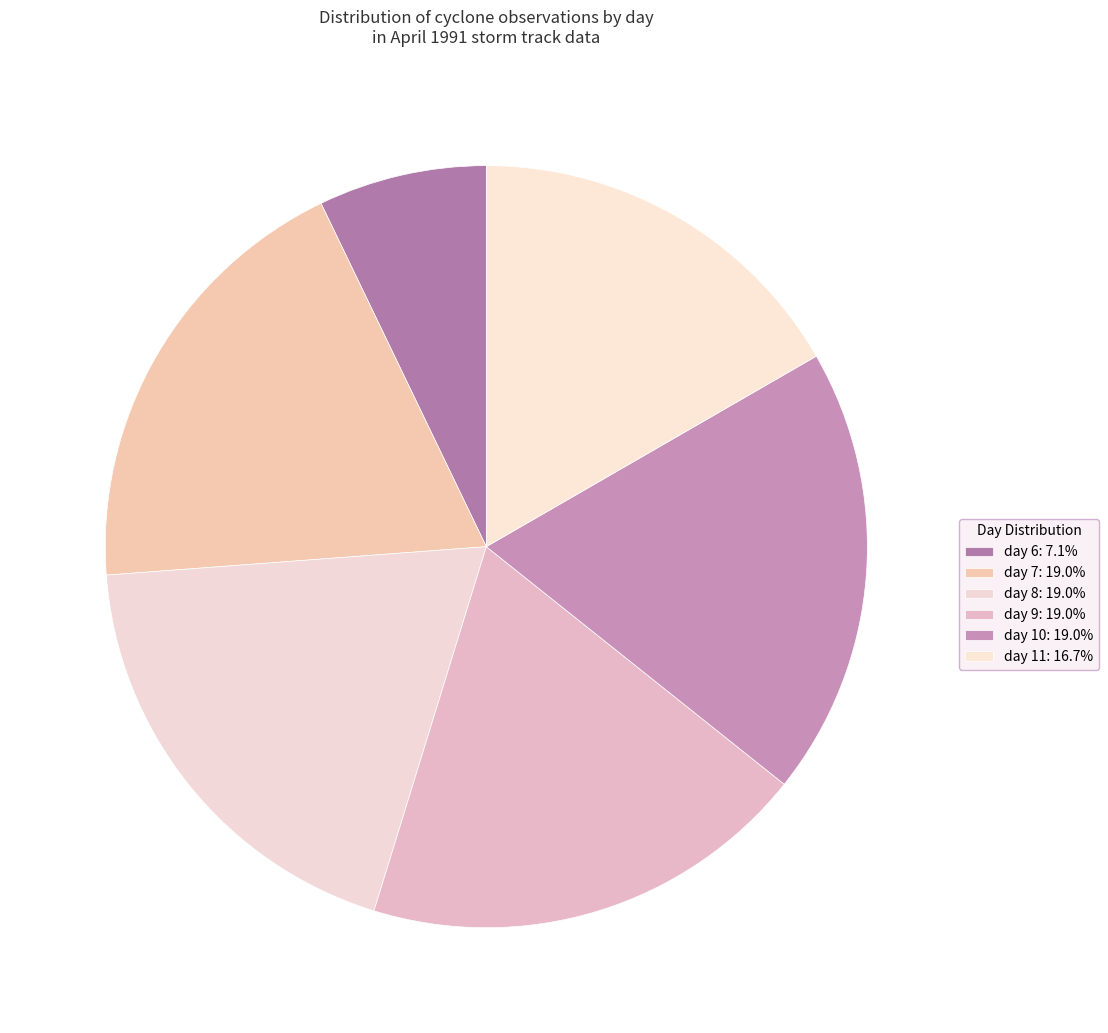

How many segments does this pie chart have?

6